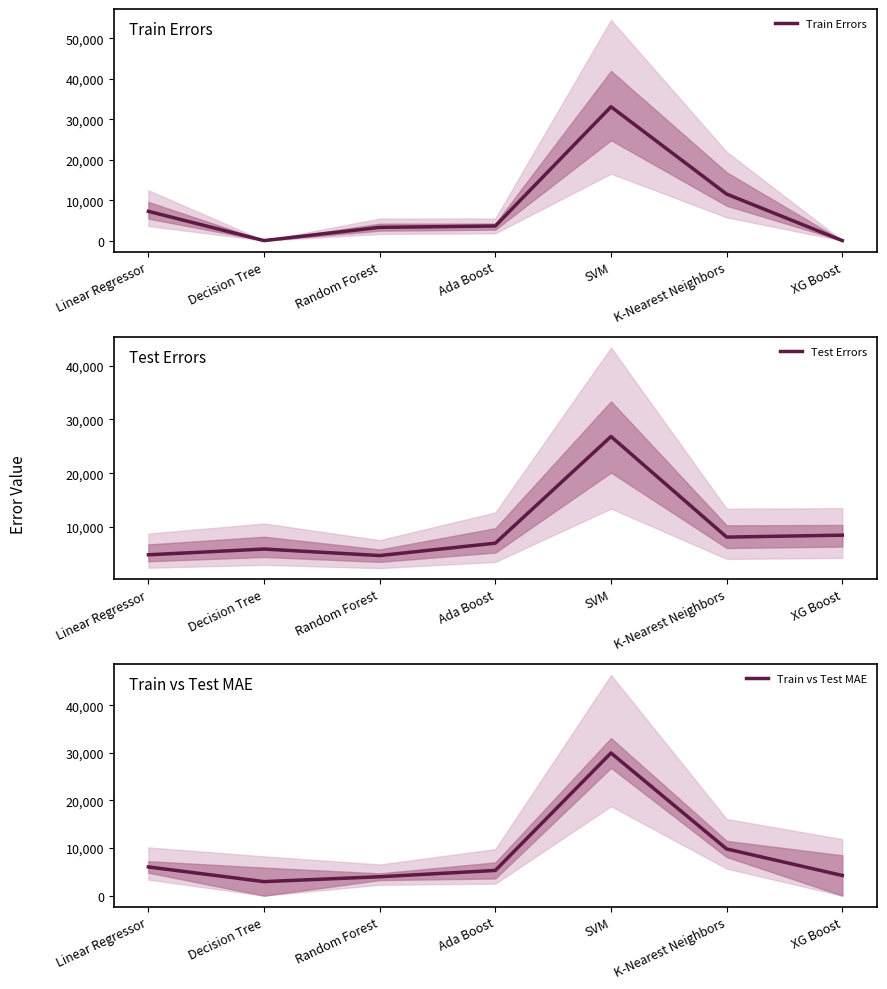

How many data points does each series have?

7